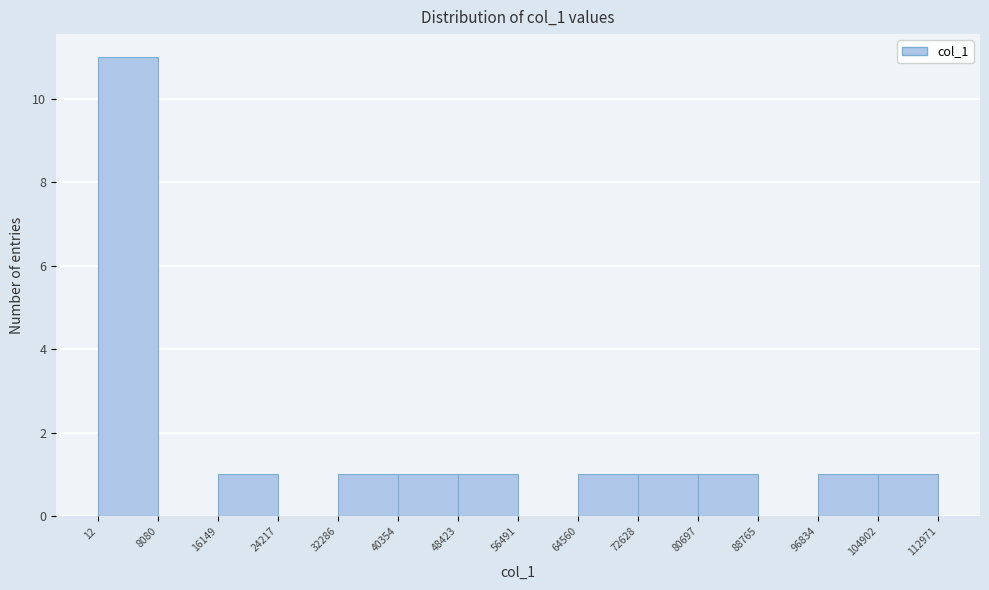

Reading left to right, list every bar in this chart as the range it spans on the x-axis followed by its height. The values are not printed on the chart, so give them approximately, as read against the axis.

12 to 8080: 11
8080 to 16149: 0
16149 to 24217: 1
24217 to 32286: 0
32286 to 40354: 1
40354 to 48423: 1
48423 to 56491: 1
56491 to 64560: 0
64560 to 72628: 1
72628 to 80697: 1
80697 to 88765: 1
88765 to 96834: 0
96834 to 104902: 1
104902 to 112971: 1